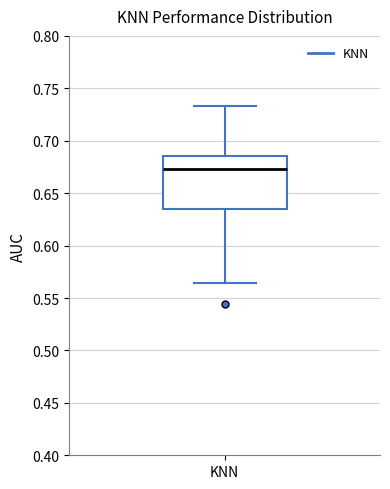

Transcribe this box plot: give where the median line is, the range the box spans, and where the two whiskers end, as read against the y-axis. The values are not printed on the chart, so give them approximately, as read against the axis.

median 0.675, box 0.635 to 0.685, whiskers 0.565 to 0.735